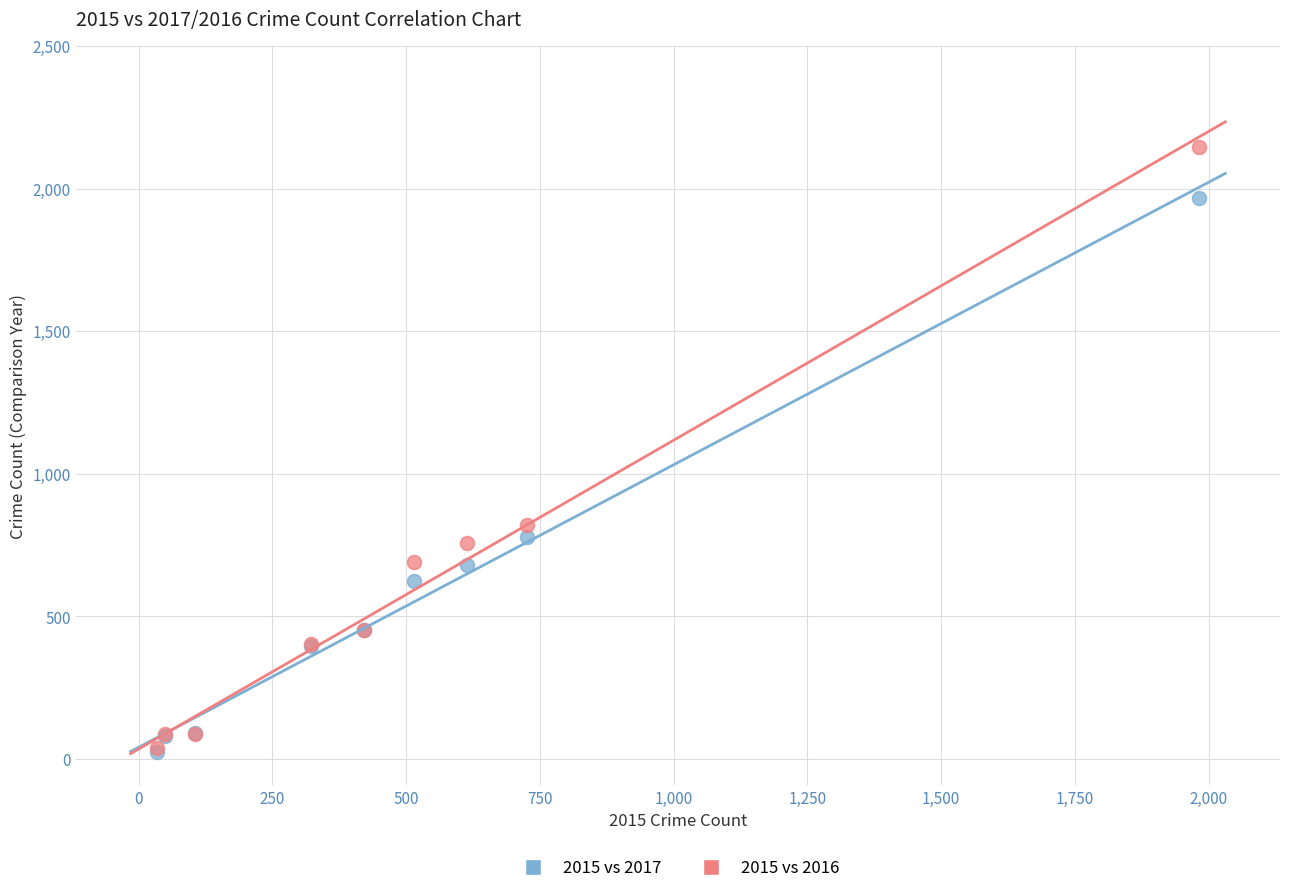

Across all series, what Y value is closest to 1085?

819